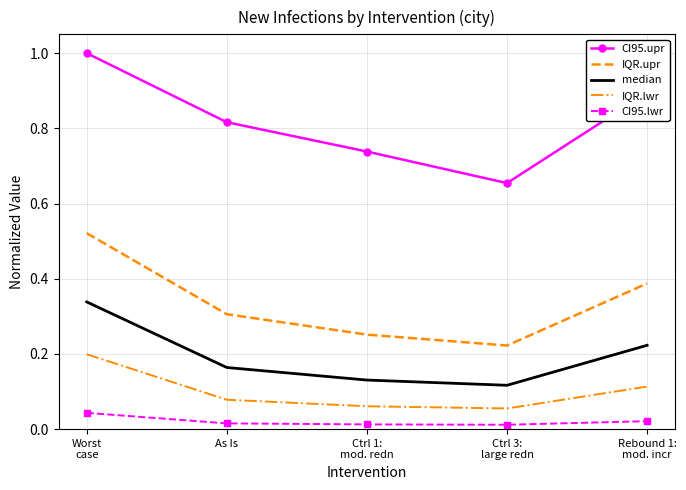

What is the spread (max minus min) of values at Worst
case?

1.0